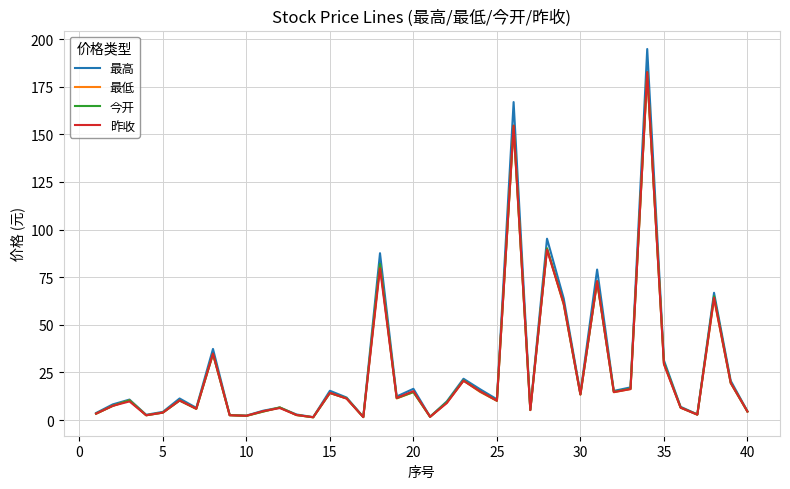

Which series has the largest range (max minus min)?

最高